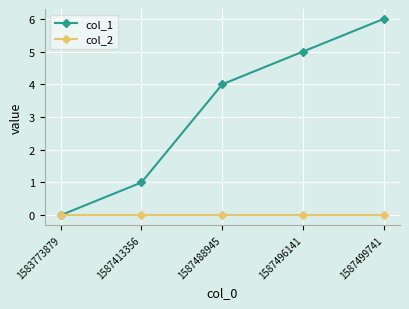

How many lines are shown in the chart?

2